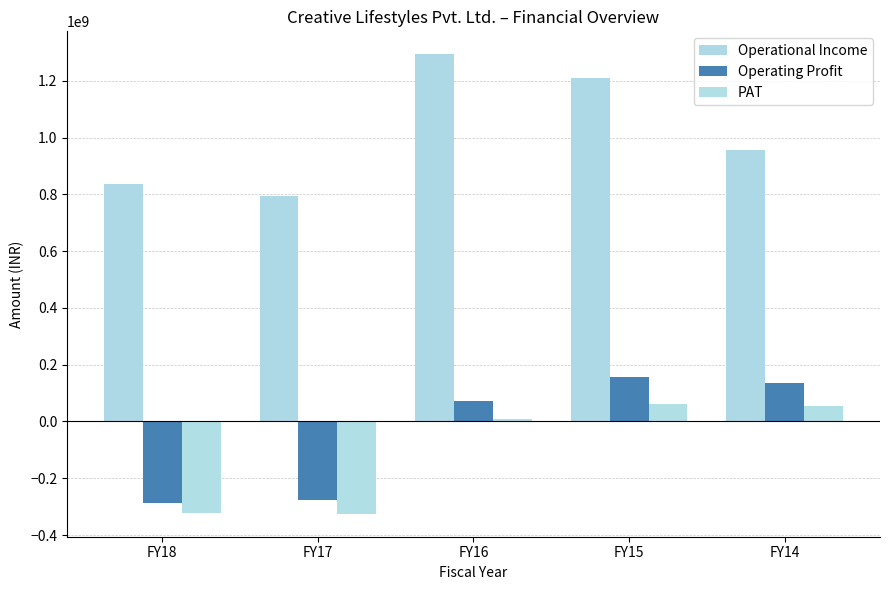

How many bars are there in total?

15